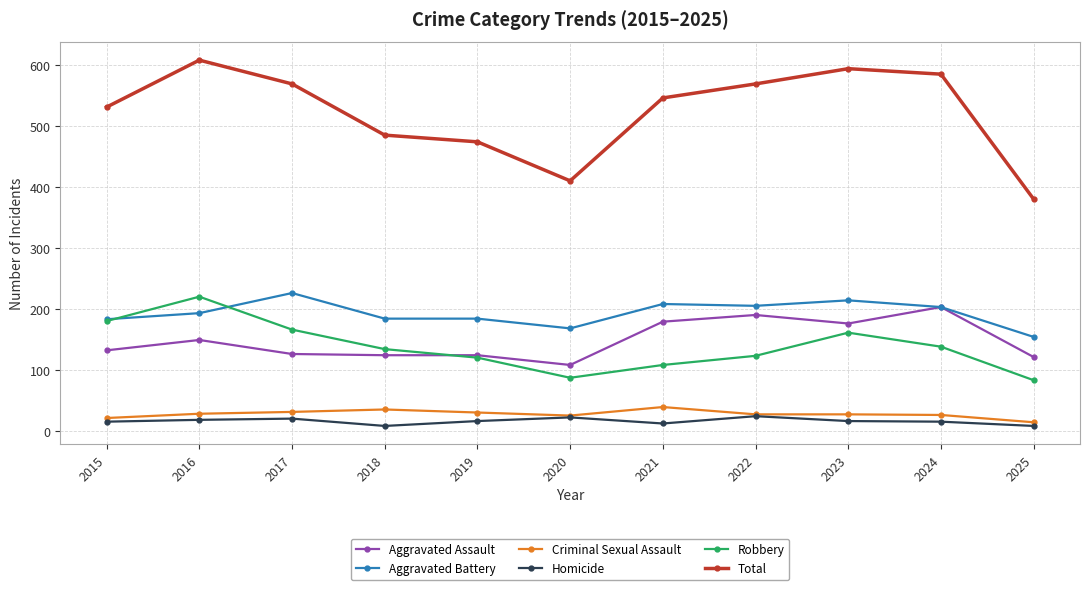

The Aggravated Battery series shows 244 at 2020. True or false?

False